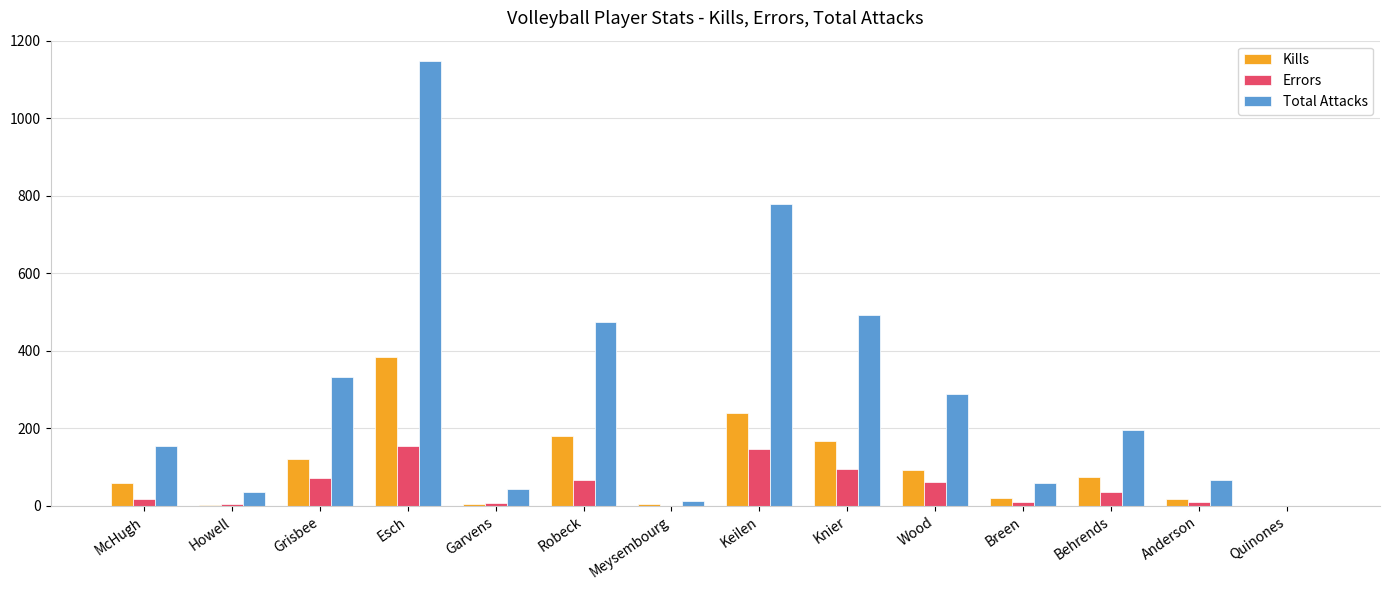

What is the sum of all Kills values?

1371